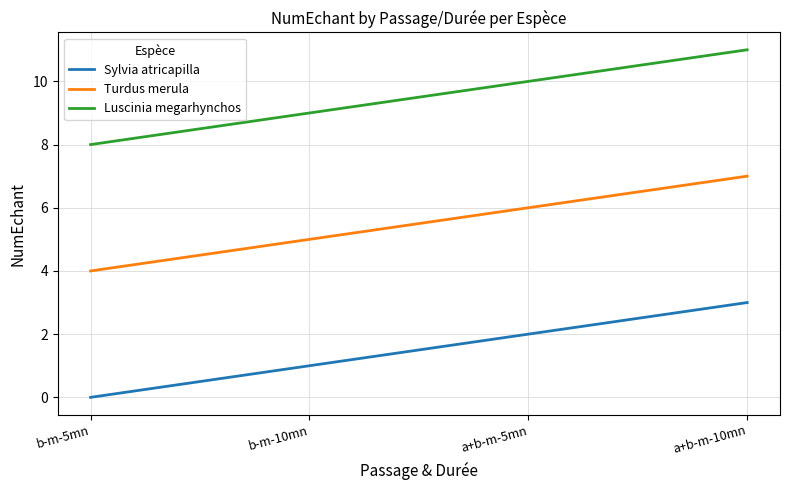

True or false: Turdus merula and Sylvia atricapilla intersect in this chart.

False